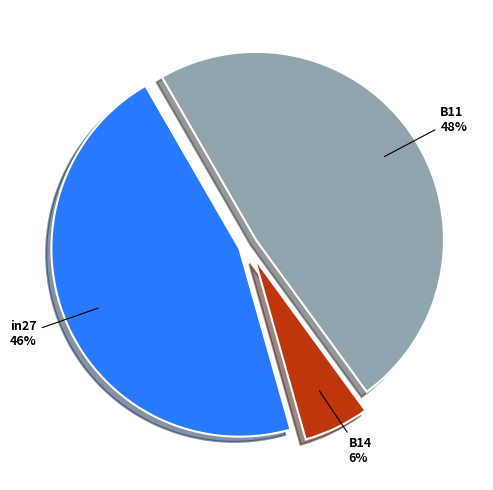

Is B14 the majority of the pie?

No